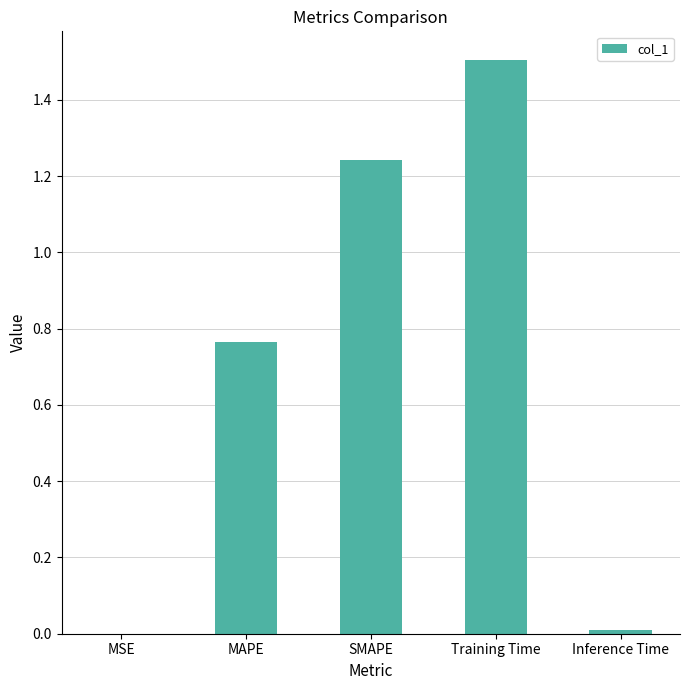

What is the sum of all values?

3.5